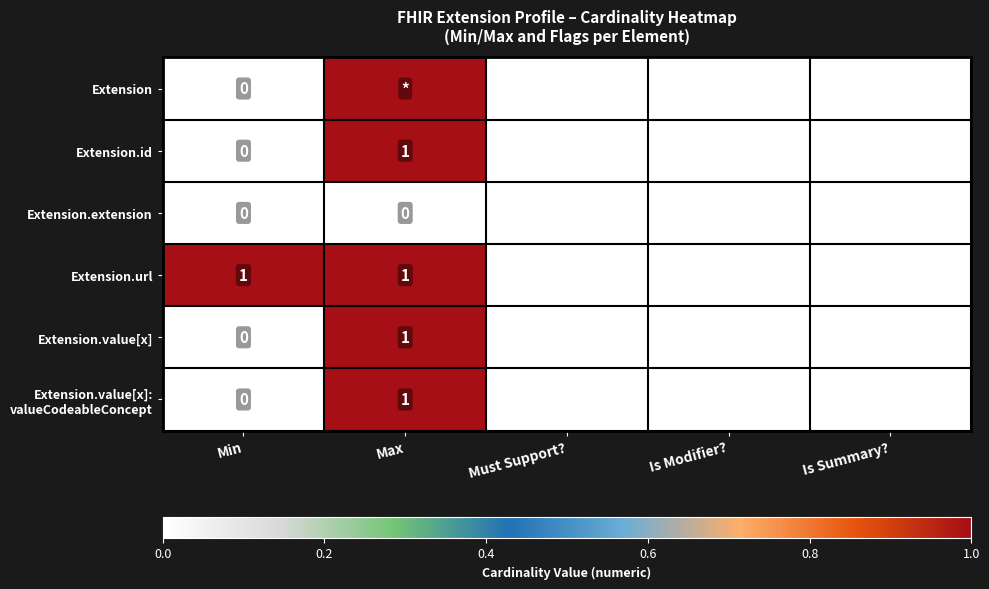

Is the value of Extension.value[x] at Max greater than the value of Extension at Min?

Yes